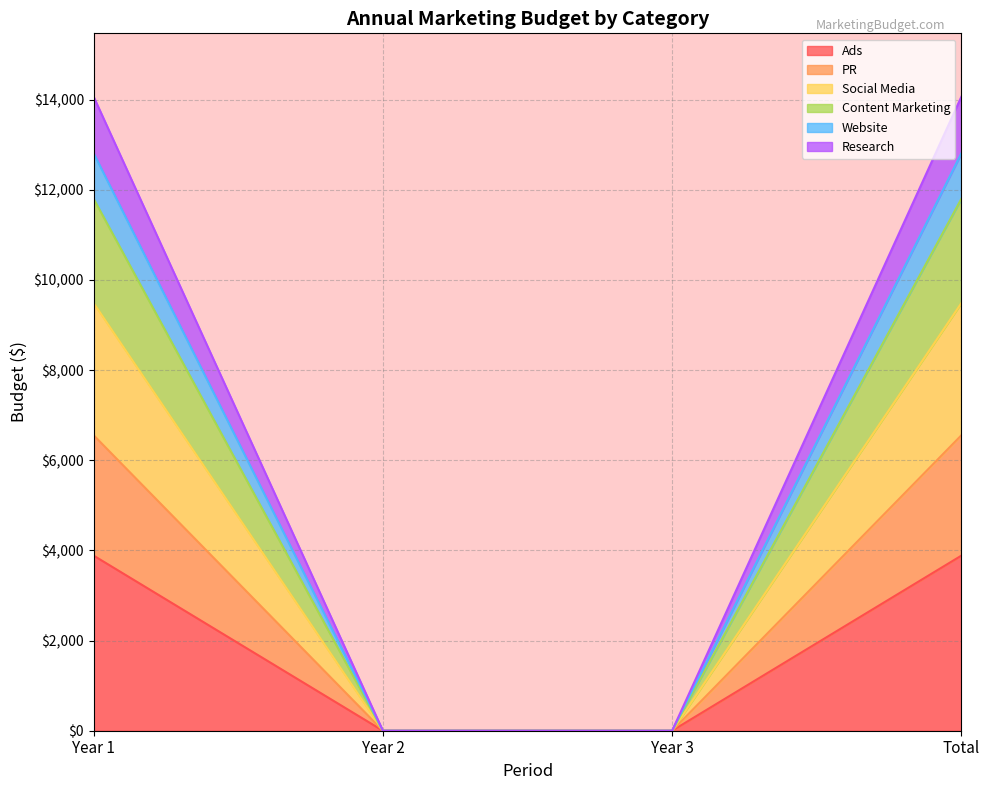

What is the highest value of the Ads series?

3884